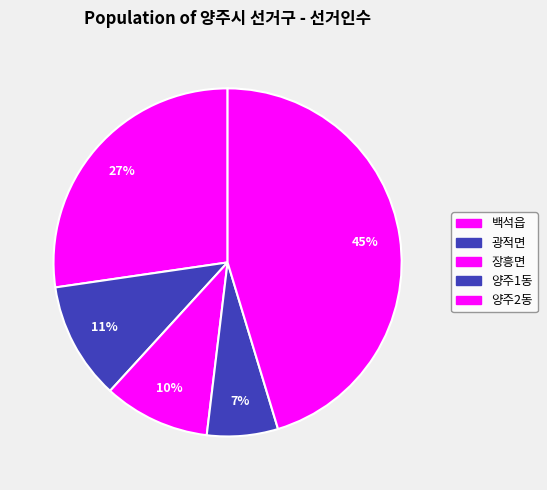

How many segments does this pie chart have?

5